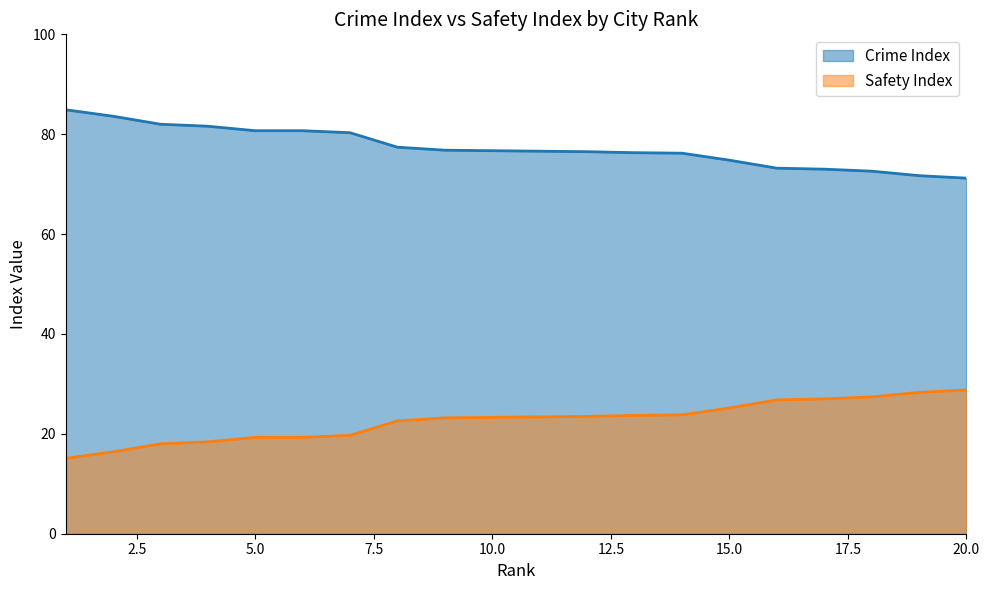

True or false: Safety Index and Crime Index cross at least once.

False